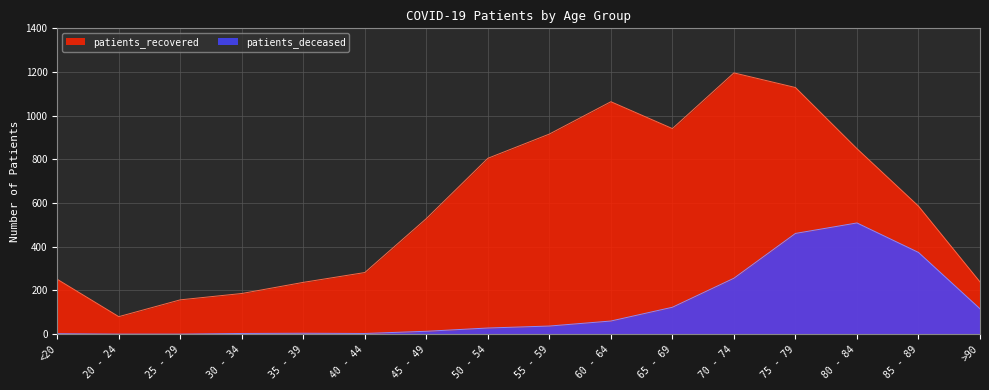

At which label does patients_recovered reach its peak?

70 - 74